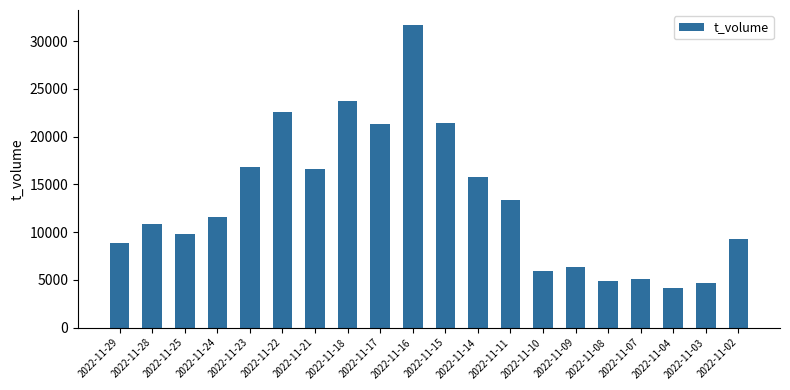

What is the greatest value displayed?

31678